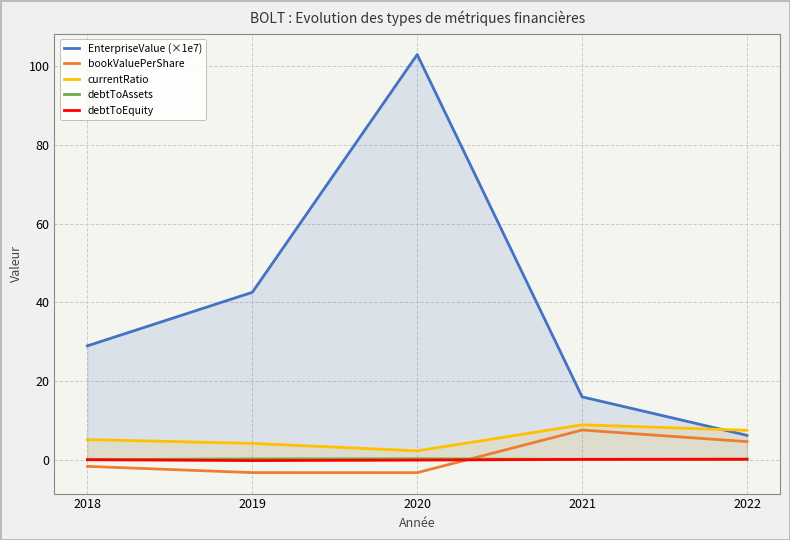

How many values in the debtToEquity series exceed 0?

2